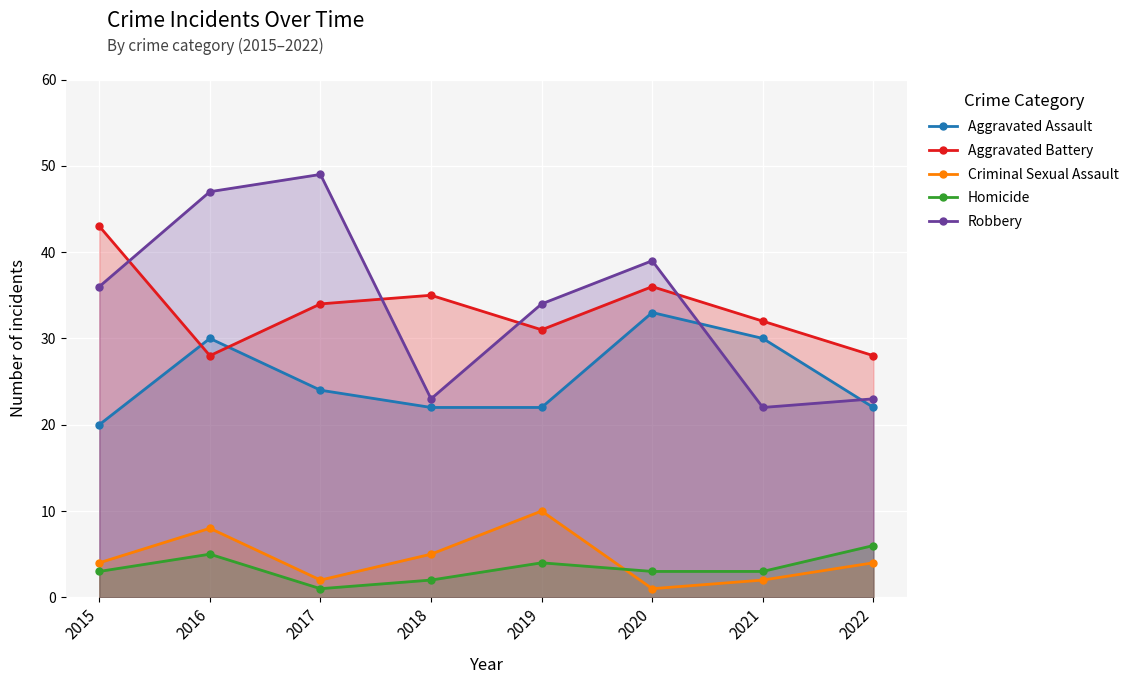

What is the difference between the second highest and minimum values in the Robbery series?

25